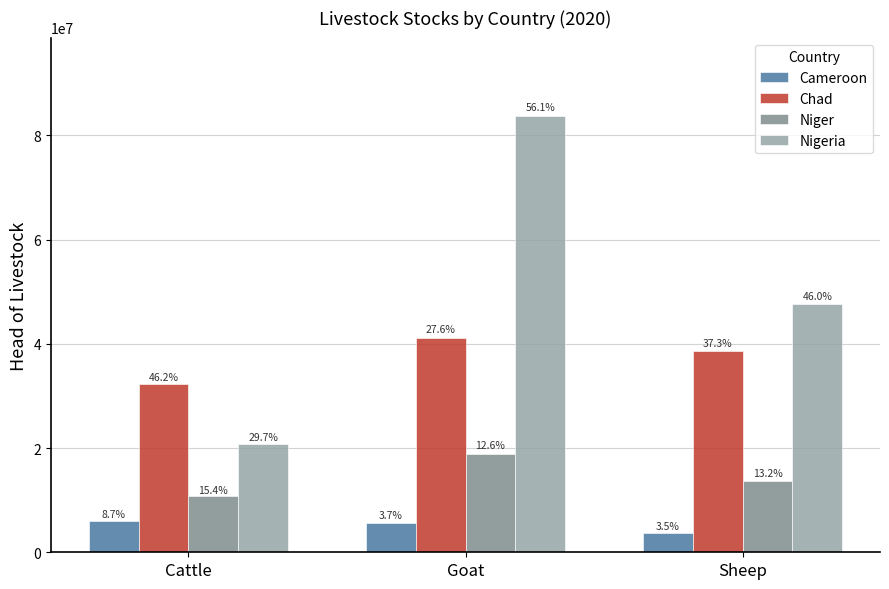

What is the label of the 2nd bar from the left?

Goat